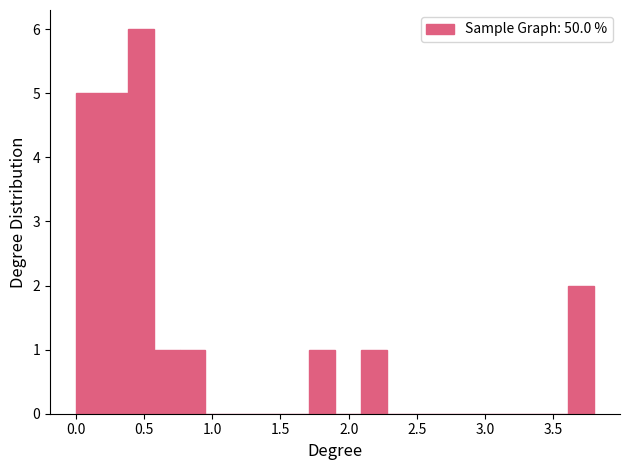

Around what value on the x-axis is the tallest bar? Give the approximate position of its centre, as read against the axis.

0.50